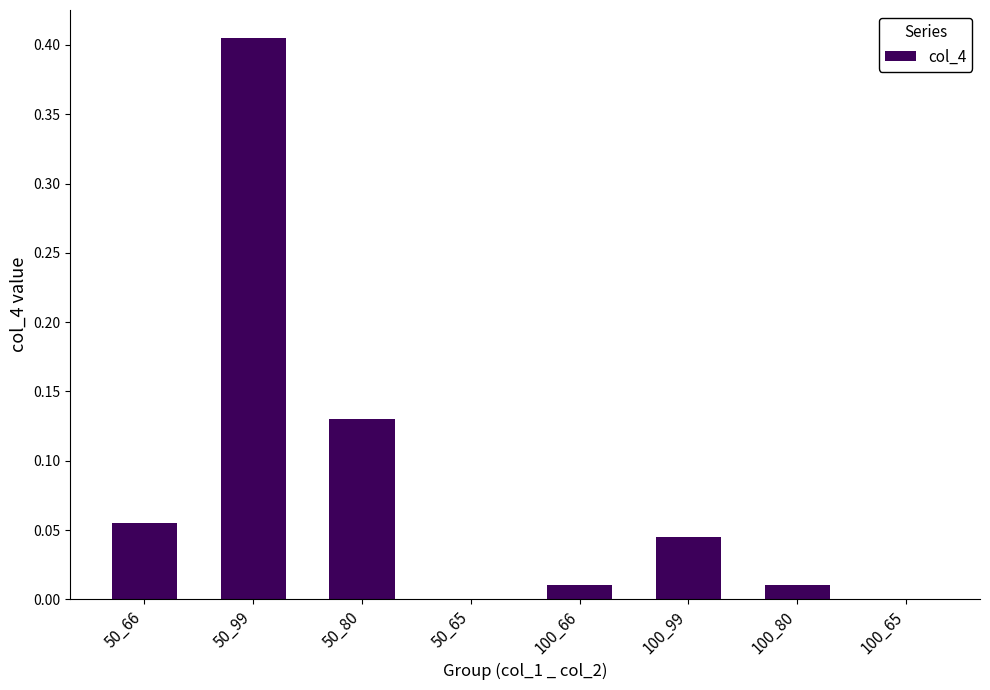

What is the change in value from 50_99 to 50_80?

-0.3